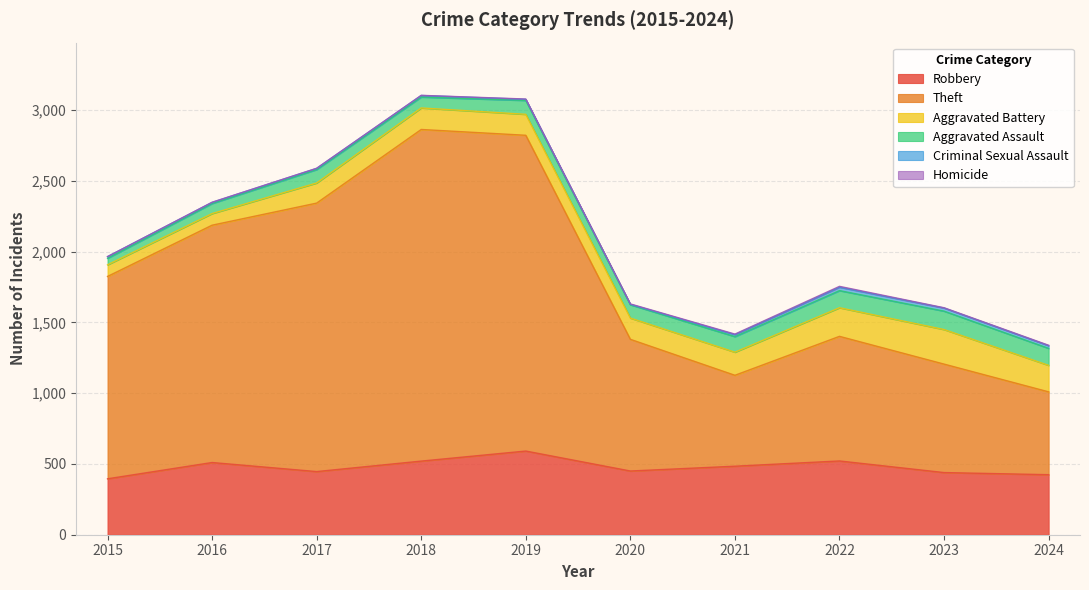

True or false: Aggravated Battery and Theft cross at least once.

False